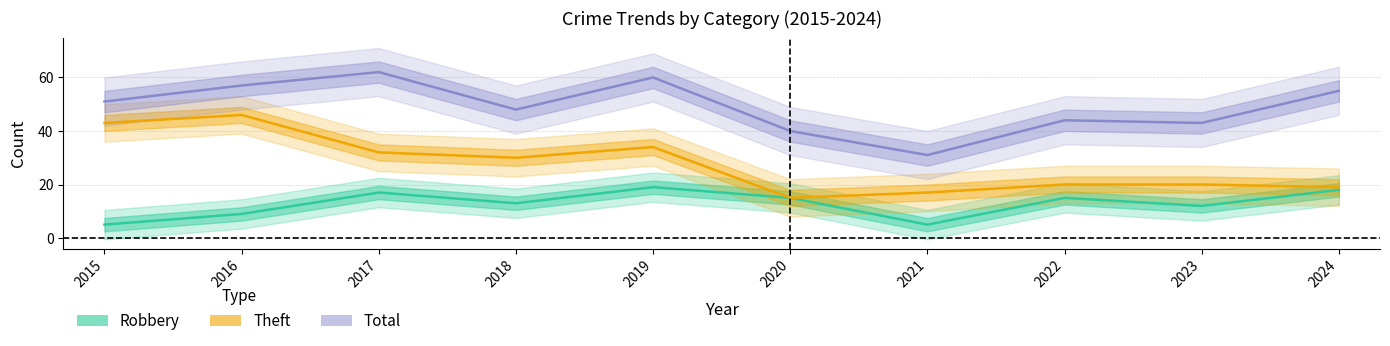

True or false: Robbery has a value of 13 at 2018.

True